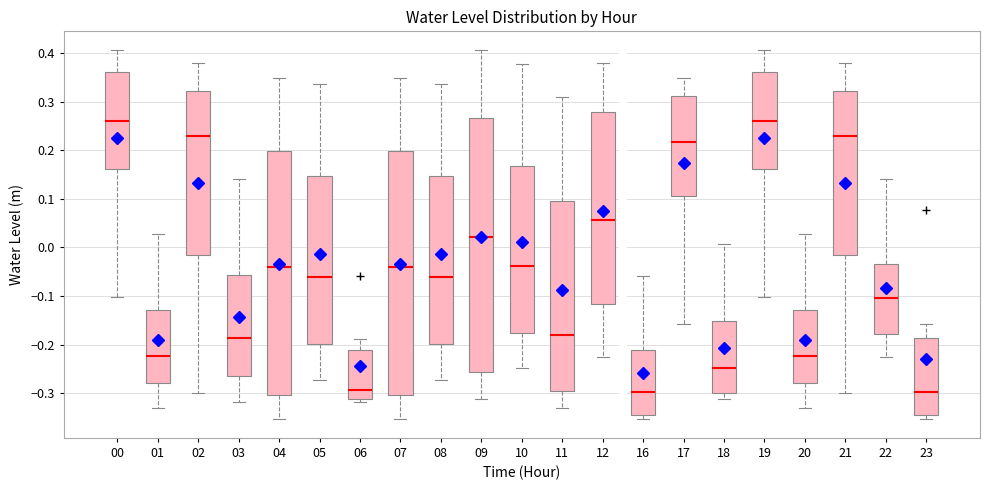

Reading left to right, read every box against the y-axis: the position of its median line, the range the box covers, and the ends of its whiskers. The values are not printed on the chart, so give them approximately, as read against the axis.

00: median 0.26, box 0.16 to 0.36, whiskers -0.10 to 0.41
01: median -0.22, box -0.28 to -0.13, whiskers -0.33 to 0.03
02: median 0.23, box -0.02 to 0.32, whiskers -0.30 to 0.38
03: median -0.19, box -0.26 to -0.06, whiskers -0.32 to 0.14
04: median -0.04, box -0.30 to 0.20, whiskers -0.35 to 0.35
05: median -0.06, box -0.20 to 0.15, whiskers -0.27 to 0.34
06: median -0.29, box -0.31 to -0.21, whiskers -0.32 to -0.19
07: median -0.04, box -0.30 to 0.20, whiskers -0.35 to 0.35
08: median -0.06, box -0.20 to 0.15, whiskers -0.27 to 0.34
09: median 0.02, box -0.26 to 0.27, whiskers -0.31 to 0.41
10: median -0.04, box -0.18 to 0.17, whiskers -0.25 to 0.38
11: median -0.18, box -0.30 to 0.10, whiskers -0.33 to 0.31
12: median 0.06, box -0.12 to 0.28, whiskers -0.23 to 0.38
16: median -0.30, box -0.35 to -0.21, whiskers -0.35 (just below the box's lower edge) to -0.06
17: median 0.22, box 0.11 to 0.31, whiskers -0.16 to 0.35
18: median -0.25, box -0.30 to -0.15, whiskers -0.31 to 0.01
19: median 0.26, box 0.16 to 0.36, whiskers -0.10 to 0.41
20: median -0.22, box -0.28 to -0.13, whiskers -0.33 to 0.03
21: median 0.23, box -0.02 to 0.32, whiskers -0.30 to 0.38
22: median -0.10, box -0.18 to -0.03, whiskers -0.23 to 0.14
23: median -0.30, box -0.35 to -0.19, whiskers -0.35 (just below the box's lower edge) to -0.16